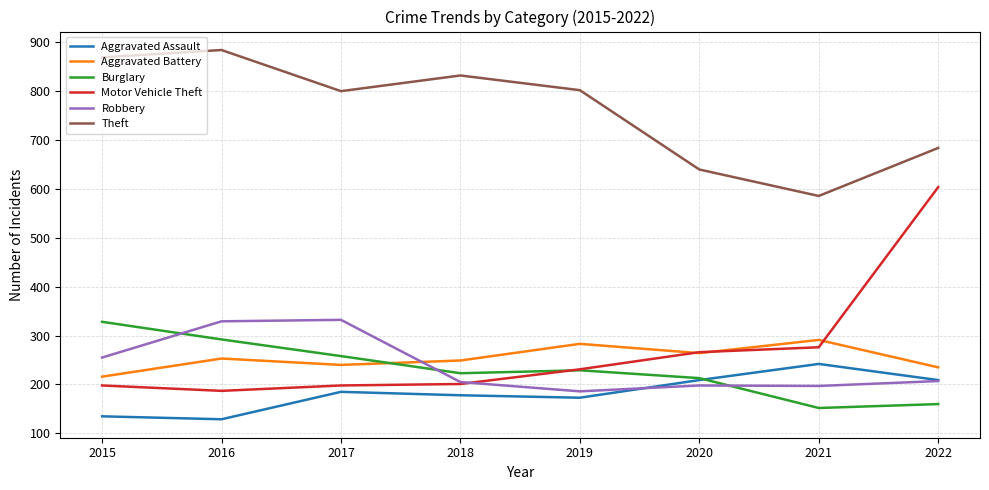

What is the difference between the Burglary values at 2020 and 2021?

61